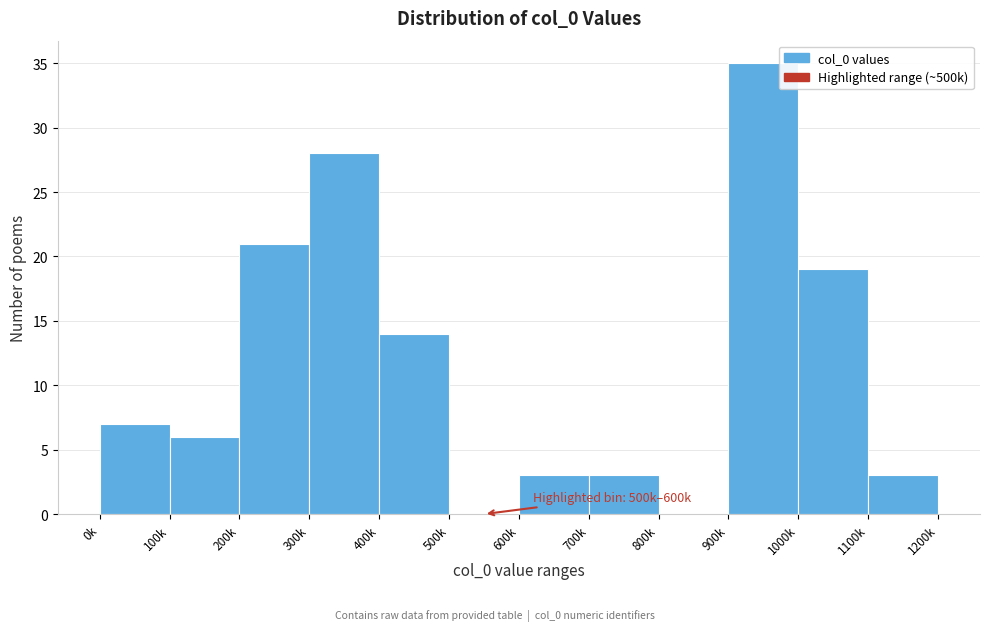

Reading left to right, what are all the values shown in this chart?

0k=7	100k=6	200k=21	300k=28	400k=14	500k=0	600k=3	700k=3	800k=0	900k=35	1000k=19	1100k=3